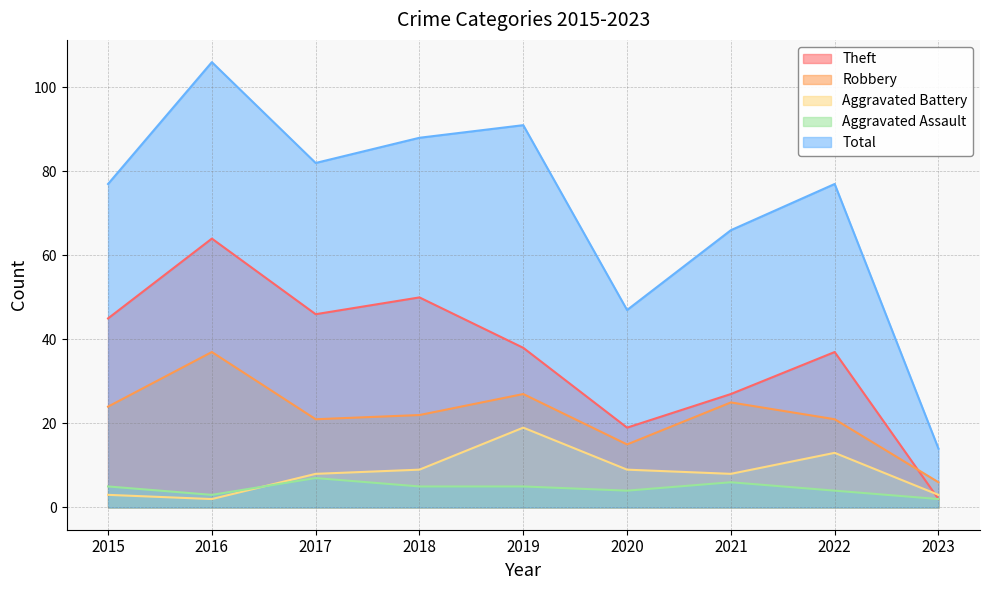

Where is the first local maximum for Robbery?

2016